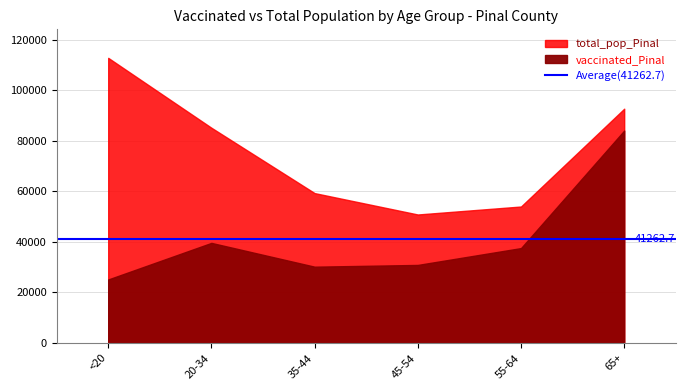

True or false: vaccinated_Pinal and total_pop_Pinal cross at least once.

False